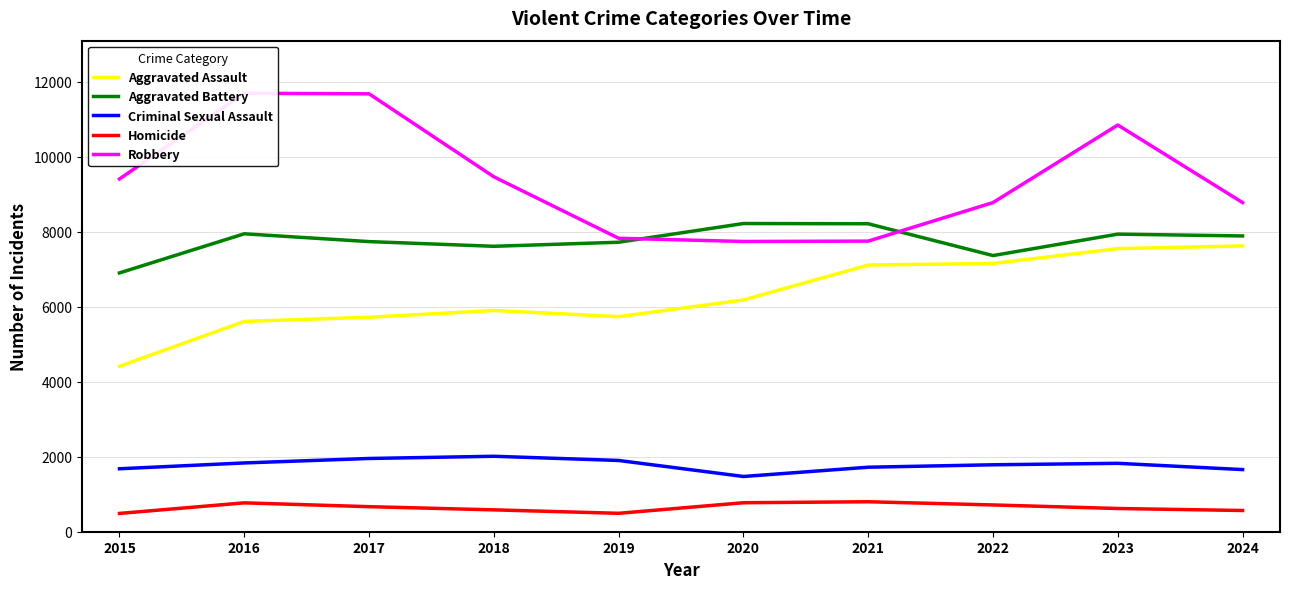

Read the Criminal Sexual Assault value at 2016.

1834